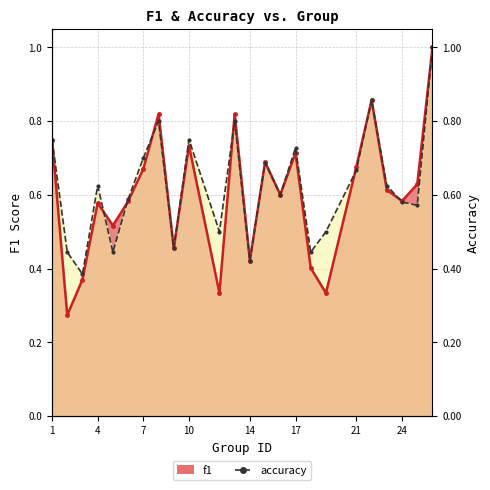

What is the value of the f1 point at the 3rd from the left?

0.4